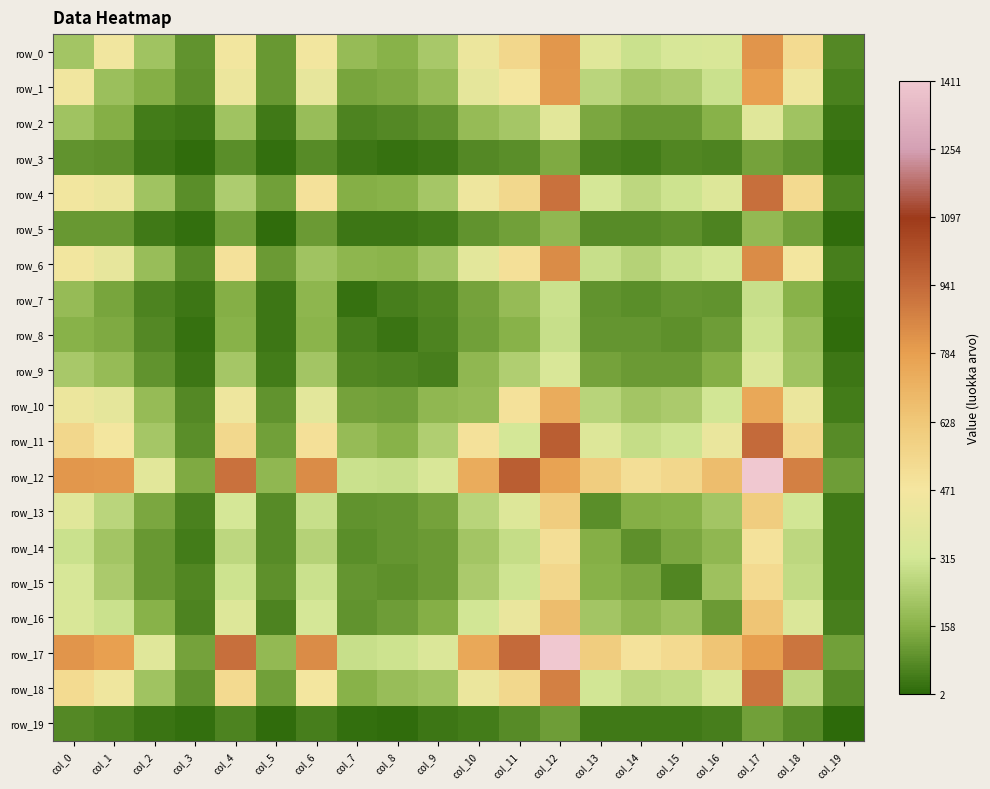

At how many categories does at least one series exceed 87?

20